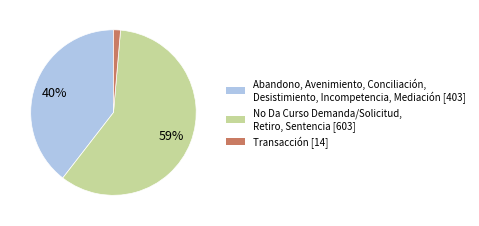

Is there a majority slice in this chart?

Yes